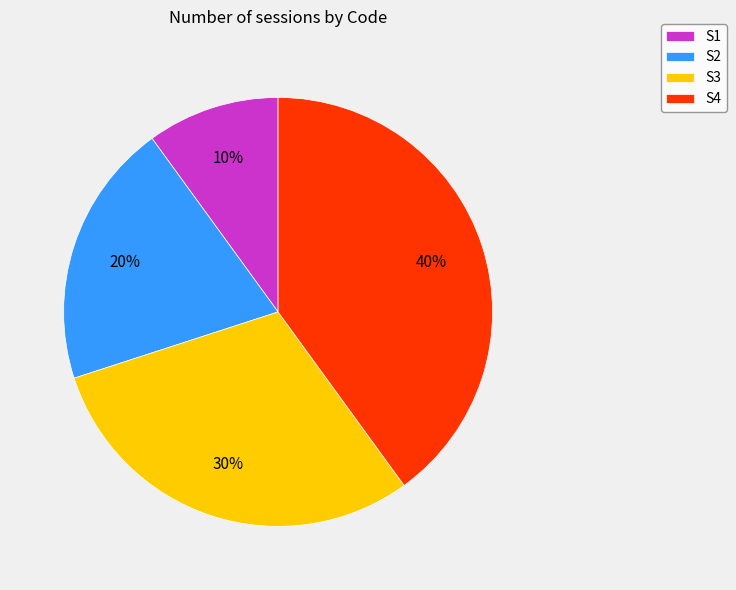

Count the number of slices in the pie.

4